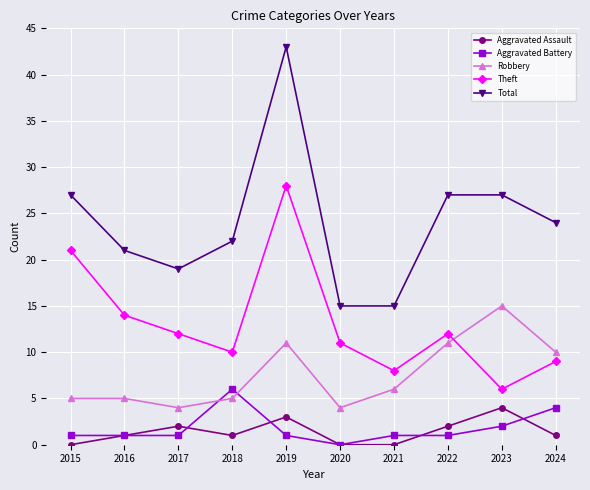

Reading left to right, list all the values displayed in this chart.

Aggravated Assault: 0	1	2	1	3	0	0	2	4	1
Aggravated Battery: 1	1	1	6	1	0	1	1	2	4
Robbery: 5	5	4	5	11	4	6	11	15	10
Theft: 21	14	12	10	28	11	8	12	6	9
Total: 27	21	19	22	43	15	15	27	27	24